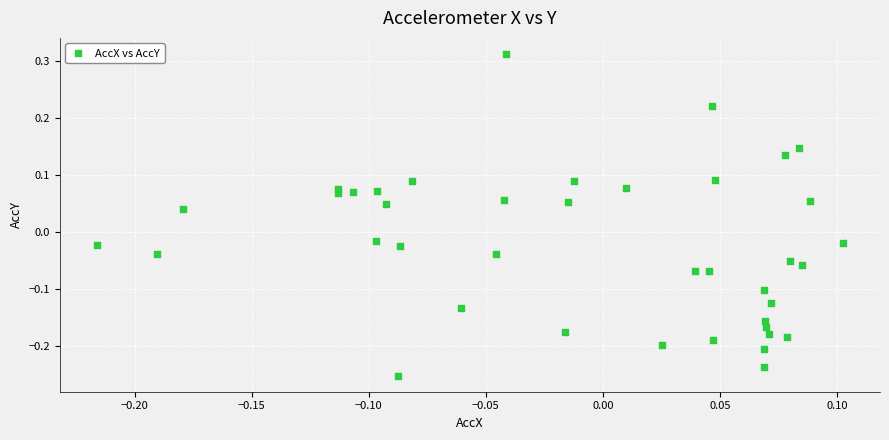

What is the range of Y values (max minus min)?

0.6